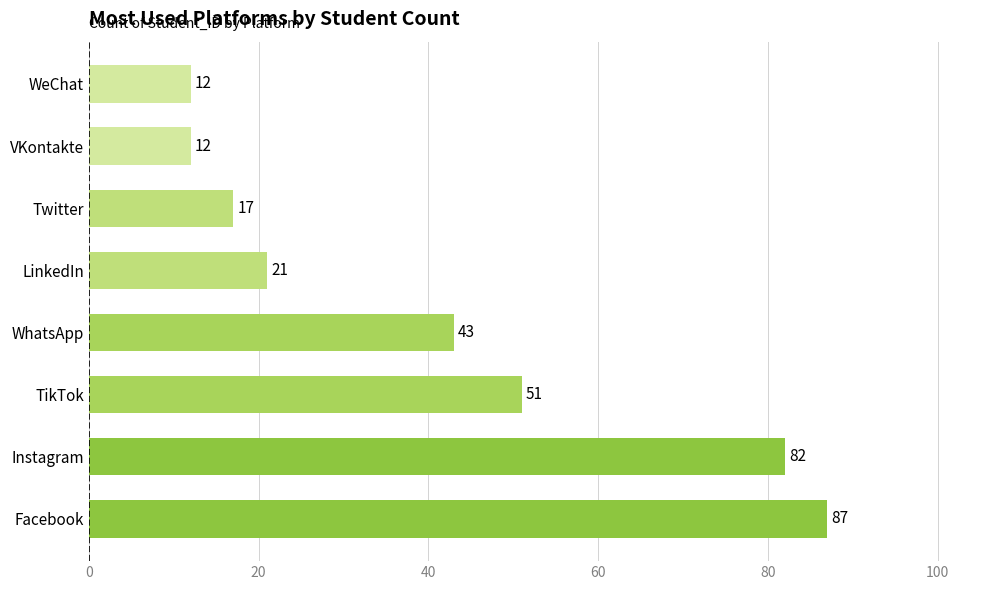

Does the chart contain stacked bars?

No